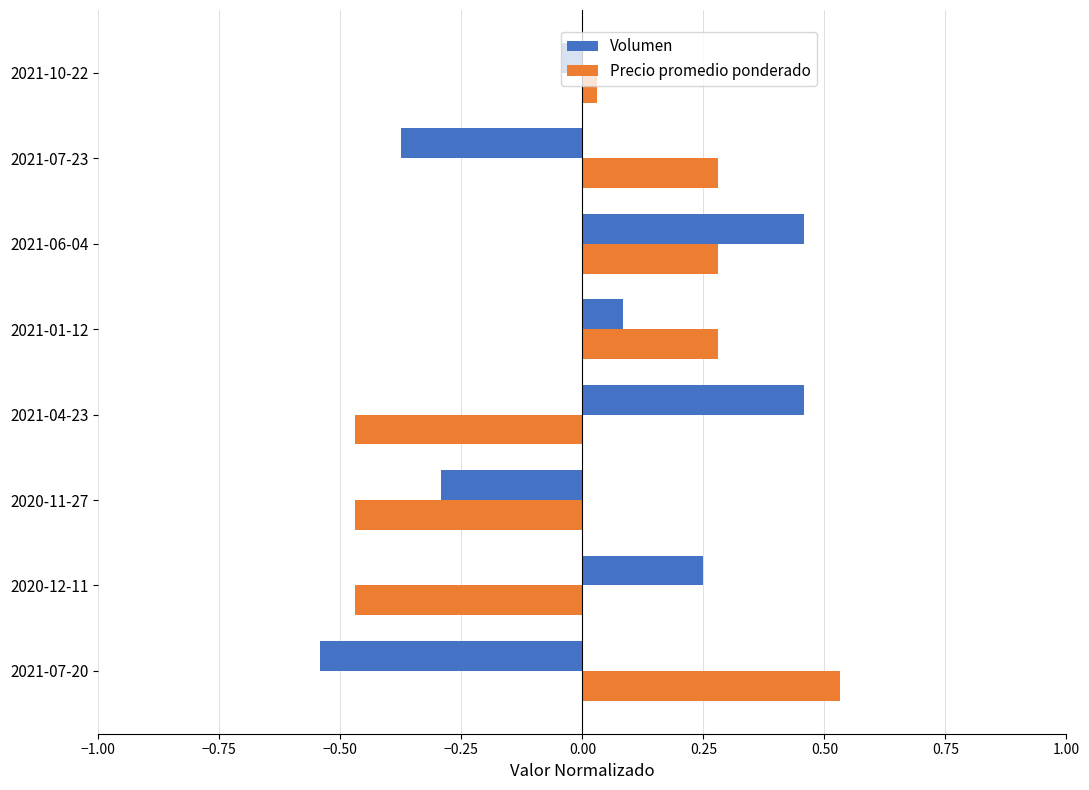

Is the value of Volumen at 2021-04-23 greater than the value of Precio promedio ponderado at 2021-07-23?

Yes